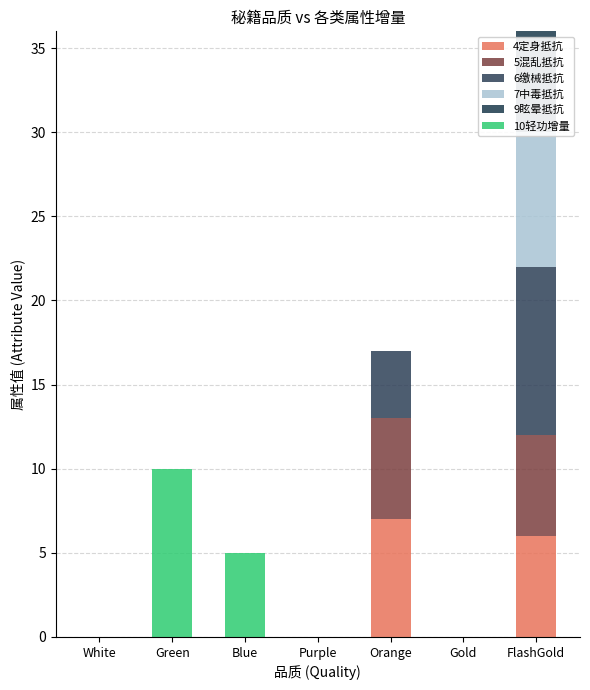

What is the average value of the 6缴械抵抗 series?

2